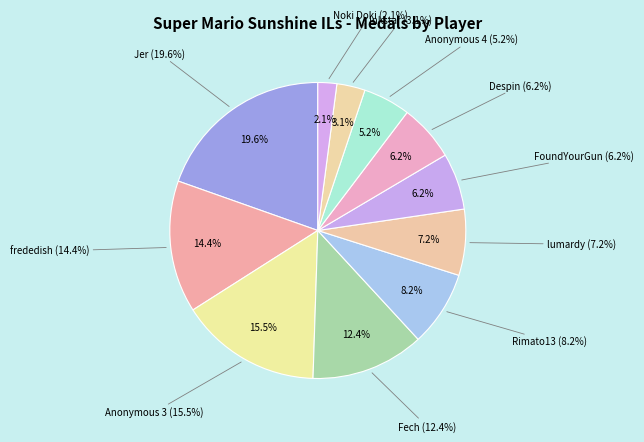

What is the change in value from Anonymous 4 to Inkstar?

-2